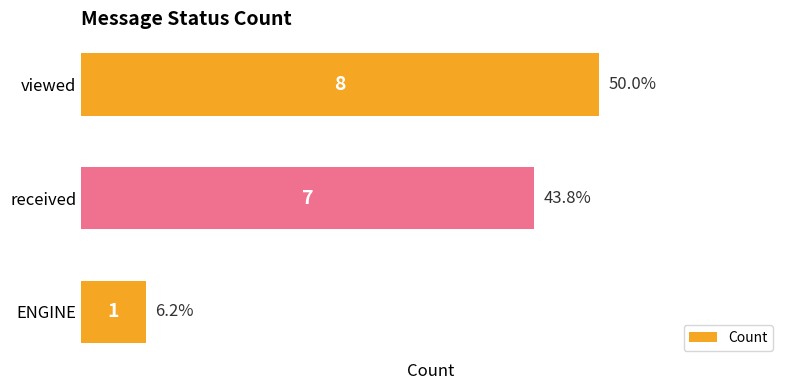

Rank the categories by value from highest to lowest.

viewed, received, ENGINE